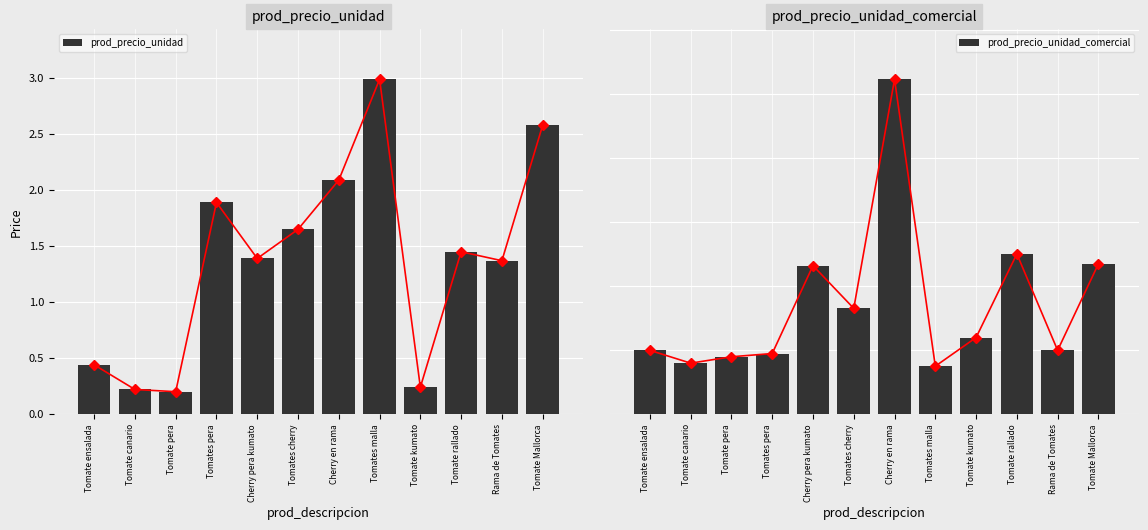

At which category is the sum across all series the highest?

Cherry en rama